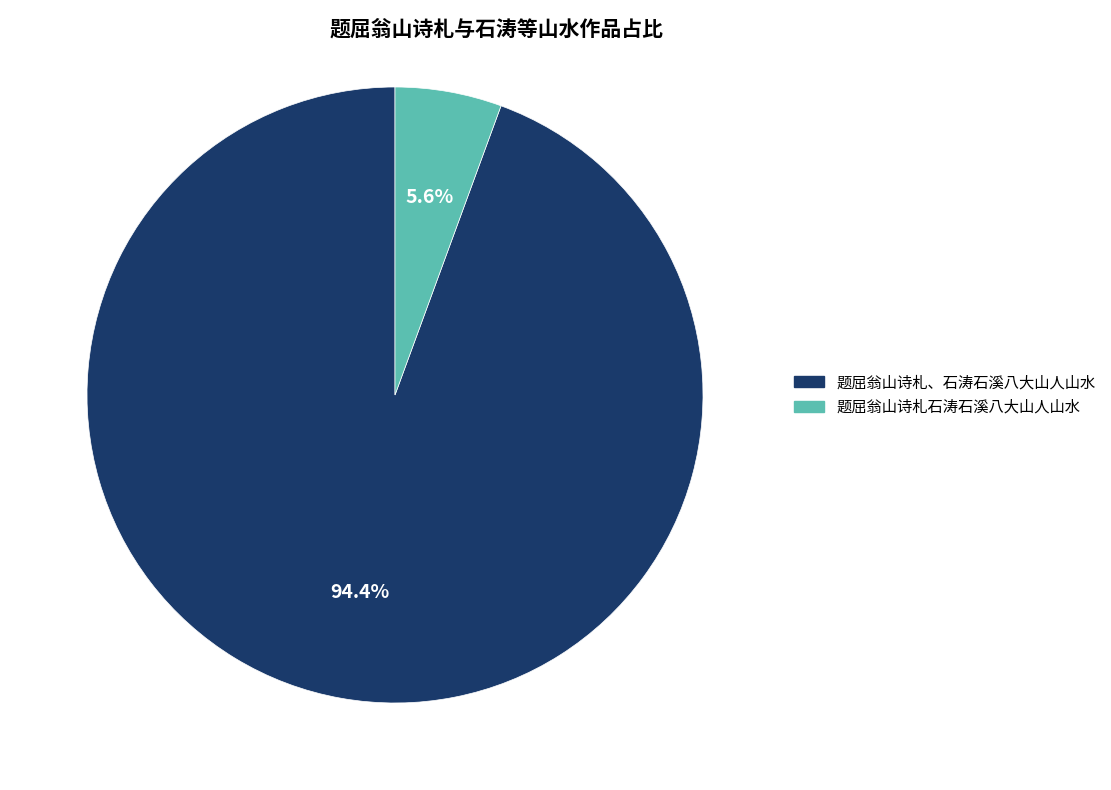

To the nearest percent, what is the difference between the 题屈翁山诗札、石涛石溪八大山人山水 and 题屈翁山诗札石涛石溪八大山人山水 slice percentages?

89%